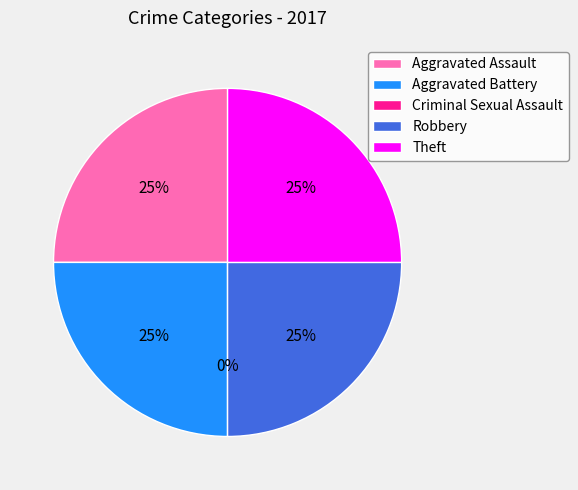

To the nearest percent, what is the average slice percentage?

20%